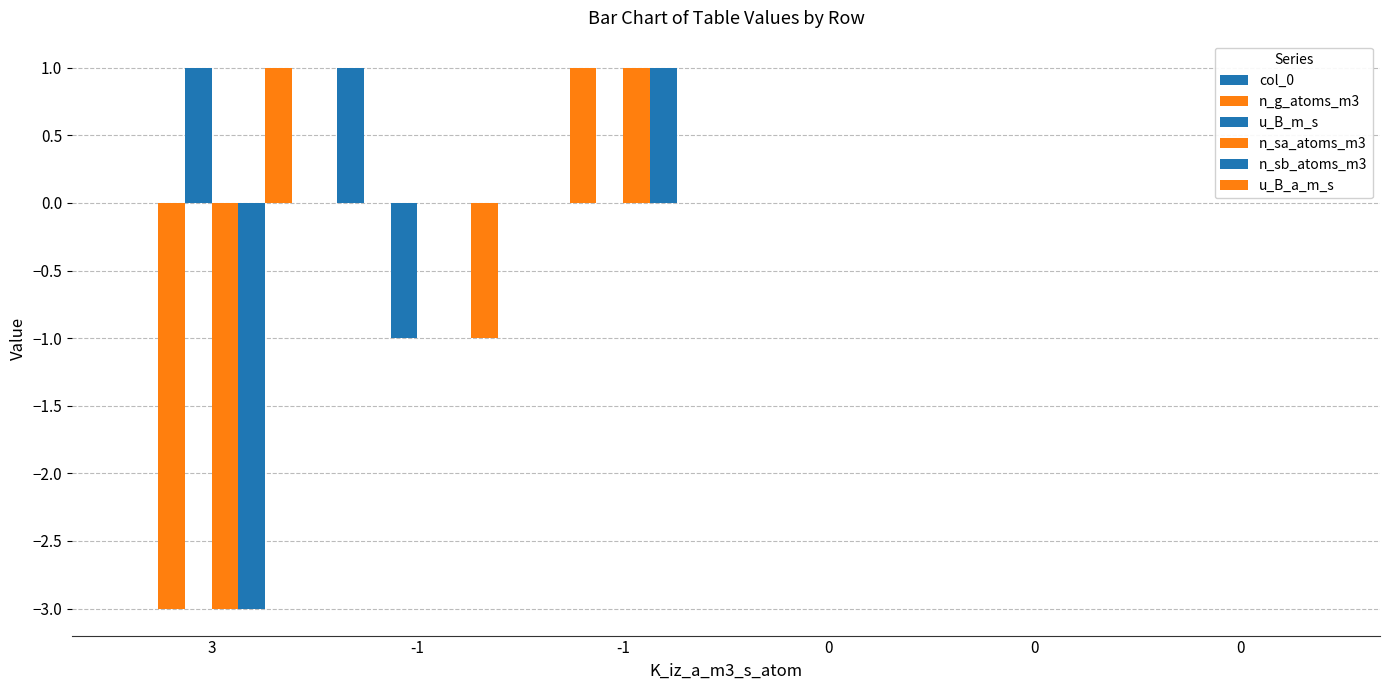

Reading left to right, extract all data points from this chart.

col_0: 0	1	0	0	0	0
n_g_atoms_m3: -3	0	1	0	0	0
u_B_m_s: 1	-1	0	0	0	0
n_sa_atoms_m3: -3	0	1	0	0	0
n_sb_atoms_m3: -3	0	1	0	0	0
u_B_a_m_s: 1	-1	0	0	0	0